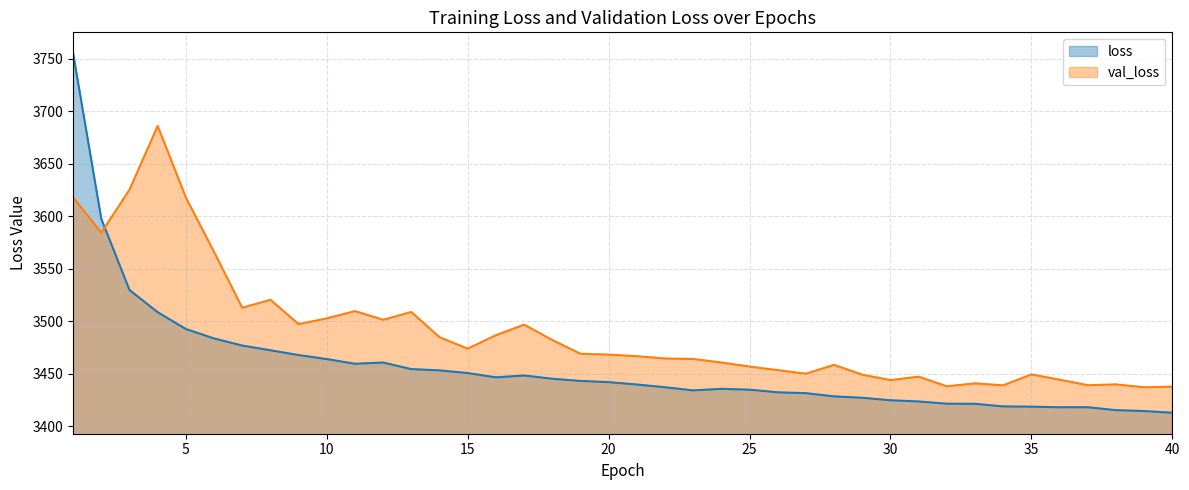

Which series has the largest range (max minus min)?

loss